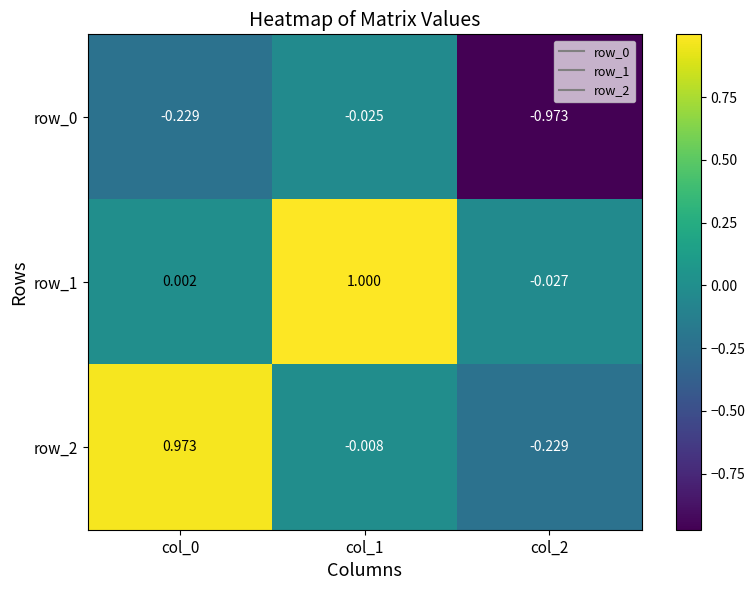

Is the value of row_2 at col_1 greater than the value of row_0 at col_1?

Yes